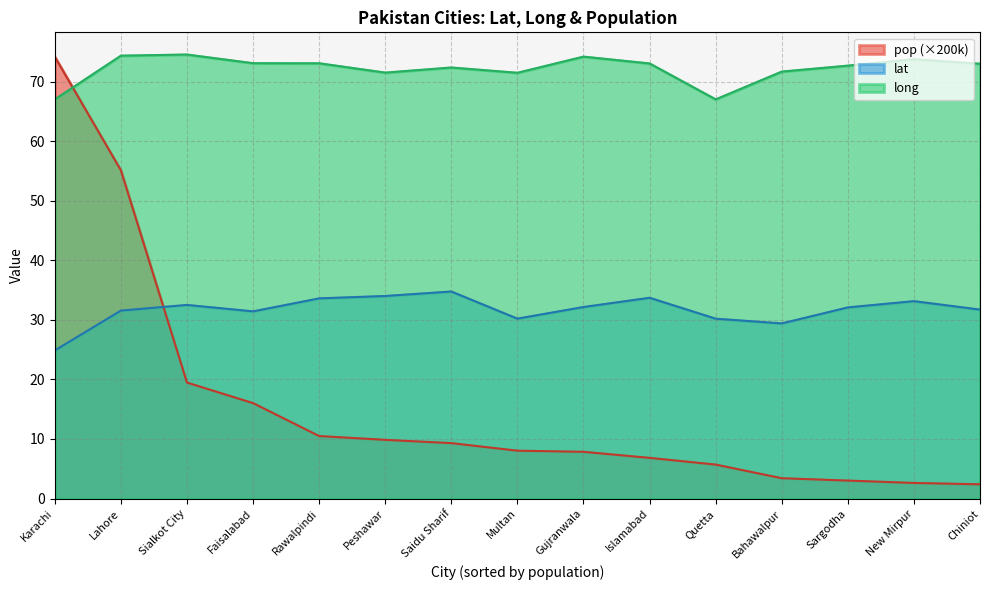

True or false: lat and long cross at least once.

False